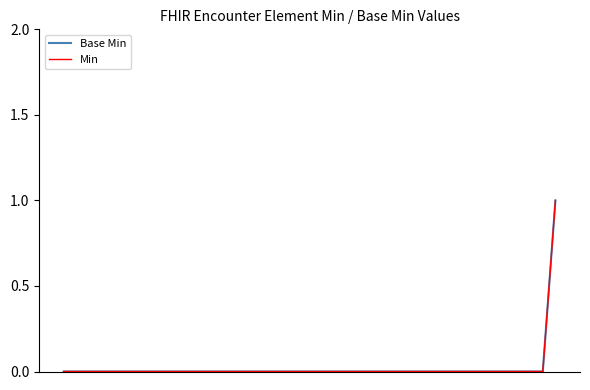

Is this an area chart (filled region under the line)?

No